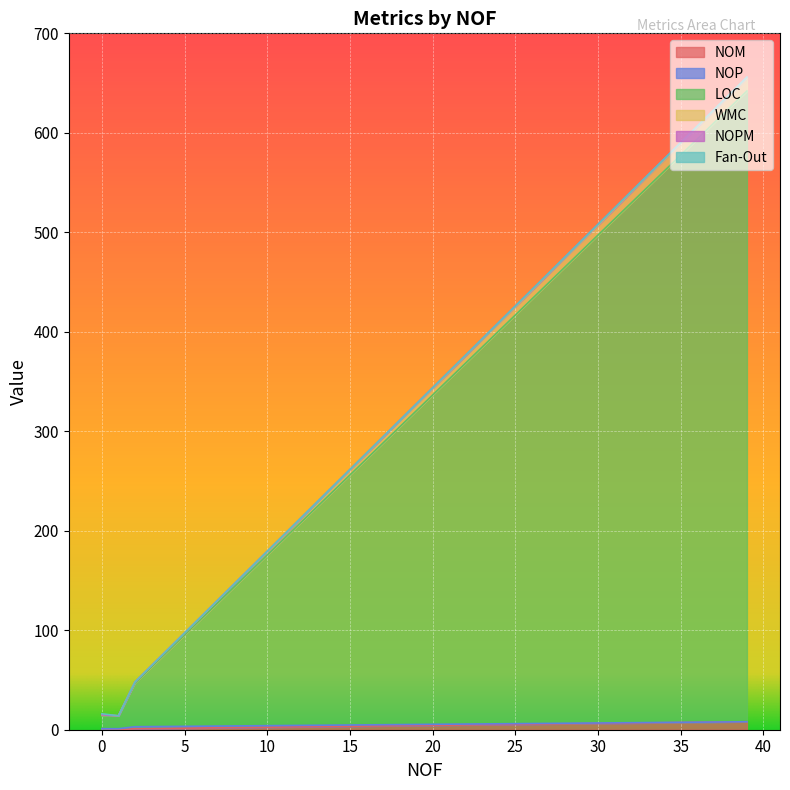

How many lines are shown in the chart?

6